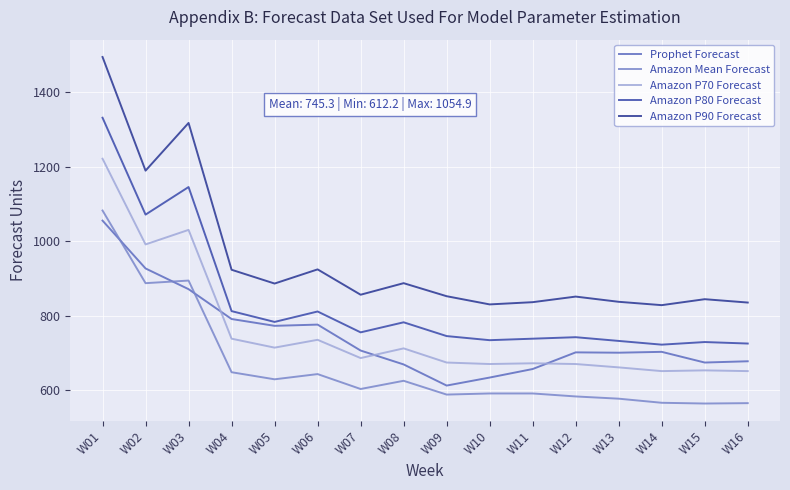

The value of Amazon P90 Forecast at W03 is 2308.7. True or false?

False